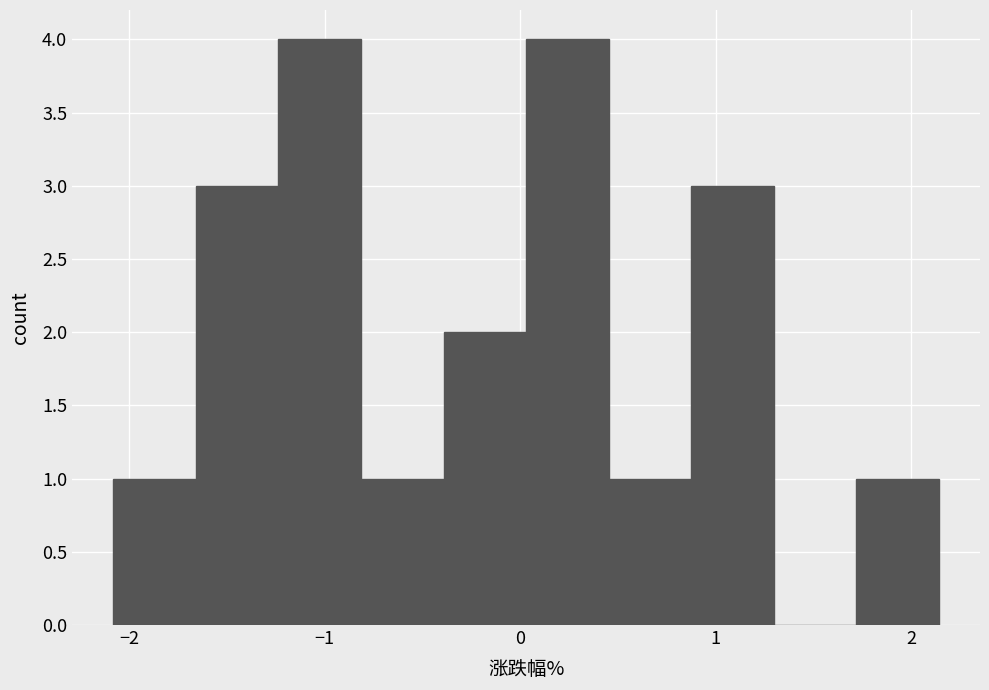

Reading left to right, transcribe this chart: for each bar, give the range it covers on the x-axis and its height. Neither the bar edges nor the heights are printed on the chart, so give them approximately, as read against the axes.

-2.1 to -1.7: 1
-1.7 to -1.2: 3
-1.2 to -0.8: 4
-0.8 to -0.4: 1
-0.4 to 0.0: 2
0.0 to 0.5: 4
0.5 to 0.9: 1
0.9 to 1.3: 3
1.3 to 1.7: 0
1.7 to 2.1: 1